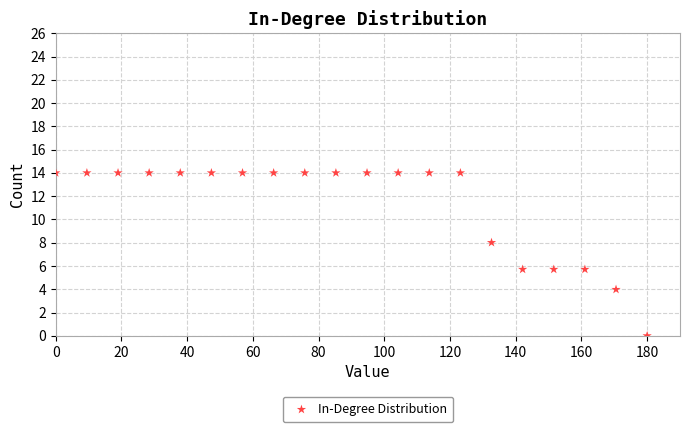

What is the range of Y values (max minus min)?

14.0